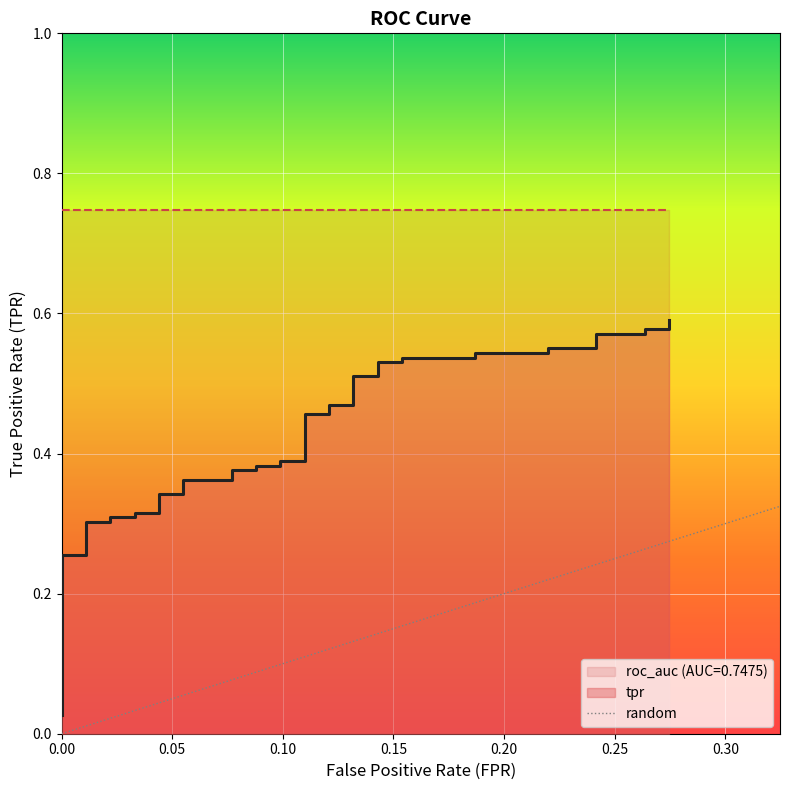

What is the label of the 39th point from the right?

0.05